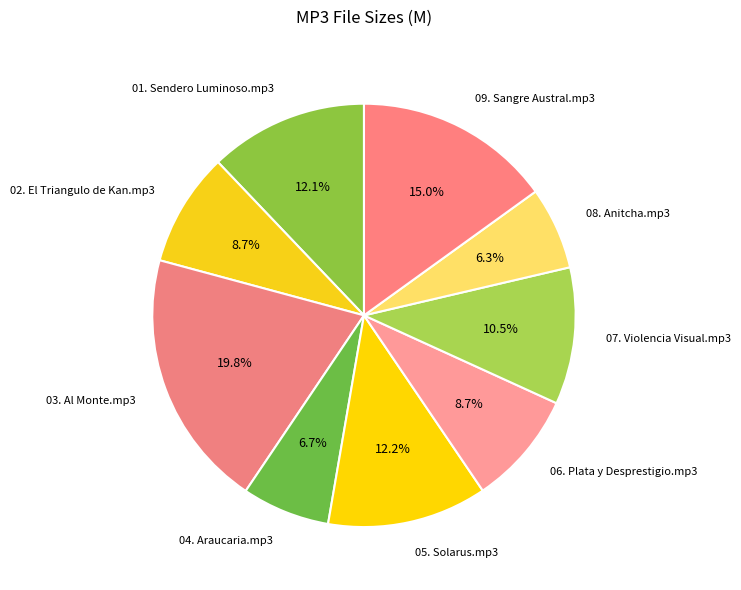

Does any single category account for the majority?

No